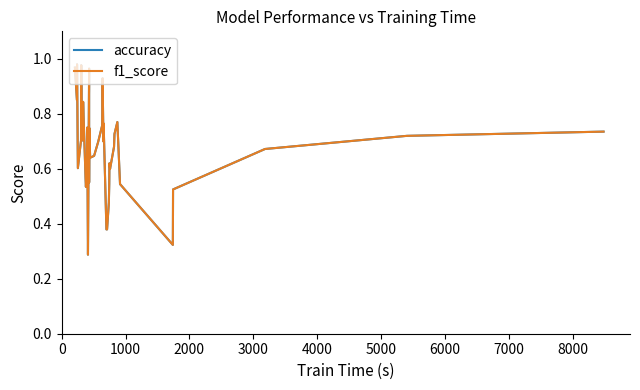

In f1_score, how many points are higher than both neighbors (excluding endpoints)?

10